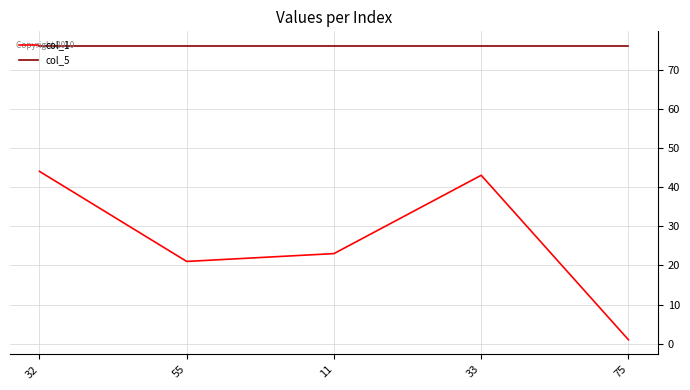

Which series has the widest spread of values?

col_1